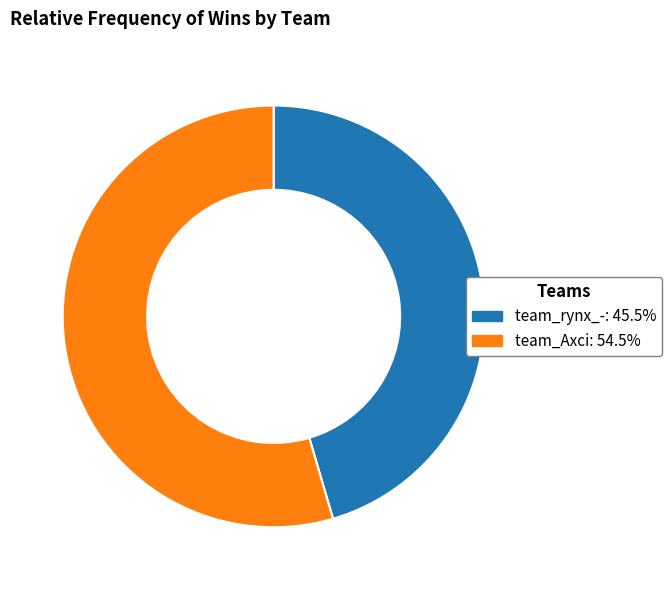

What is the majority slice?

team_Axci